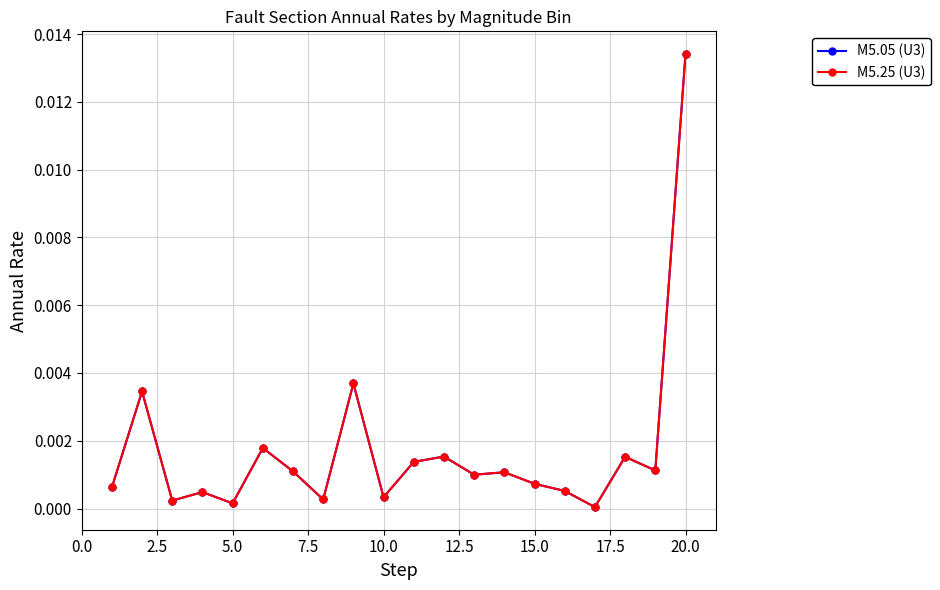

Which series has the largest range (max minus min)?

M5.05 (U3)